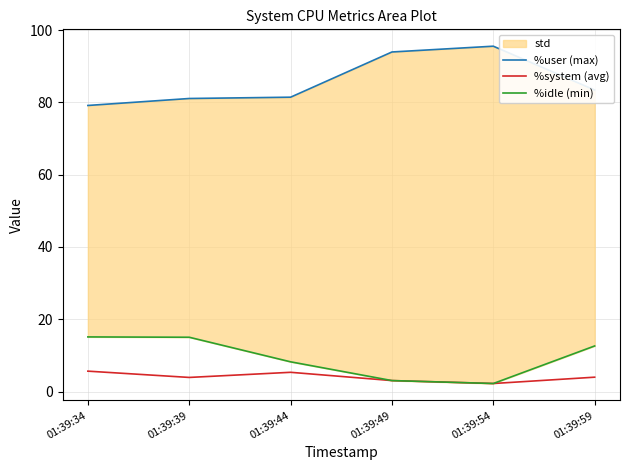

The value of %idle (min) at 01:39:49 is 3.0. True or false?

True